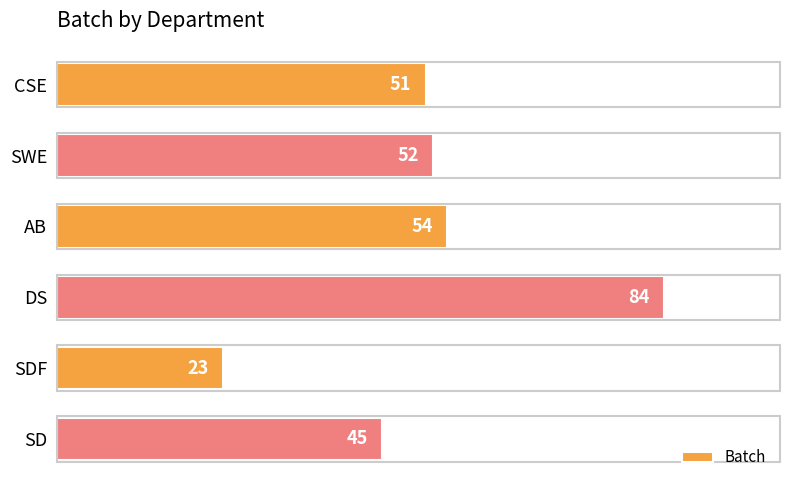

Where is the data nearest to the value 53?

SWE